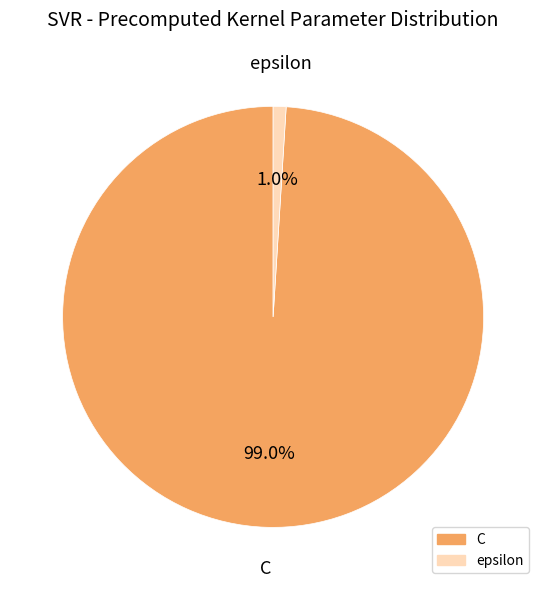

Which has a higher value, epsilon or C?

C